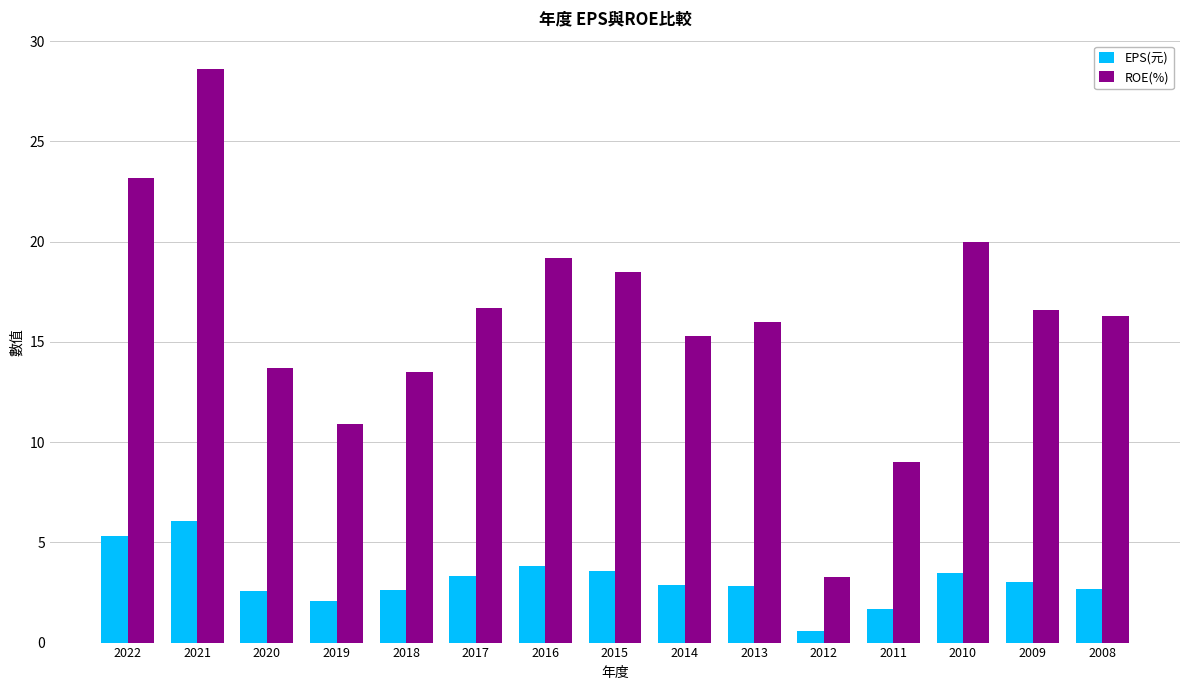

What is the difference between the ROE(%) values at 2016 and 2012?

15.9